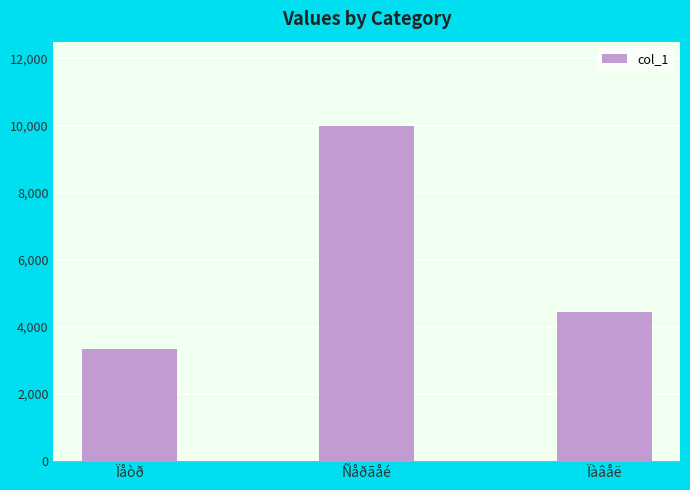

Is it true that the value at Ïàâåë is 6968?

False